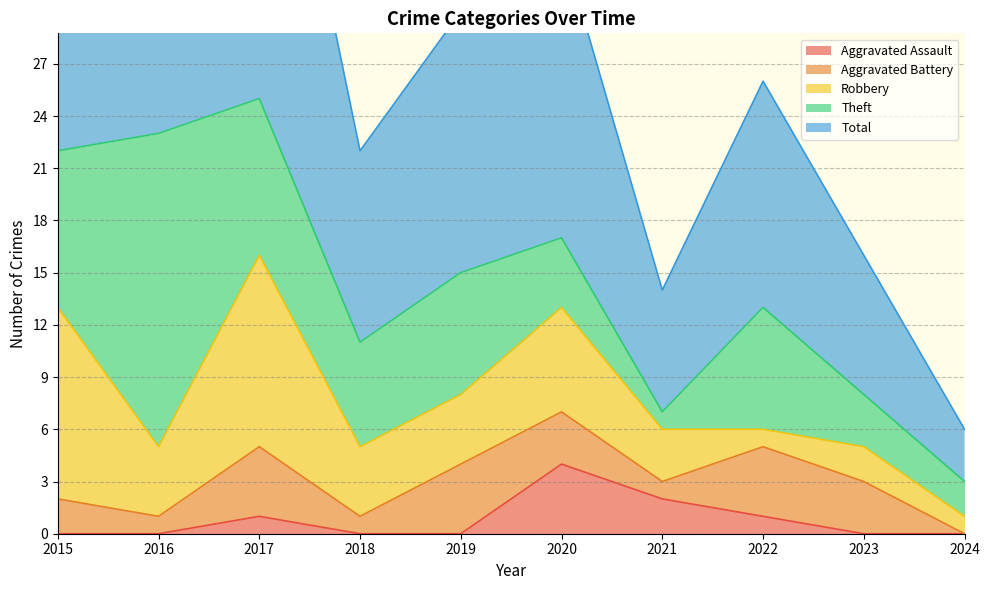

How many data points in Aggravated Battery are less than 3?

5